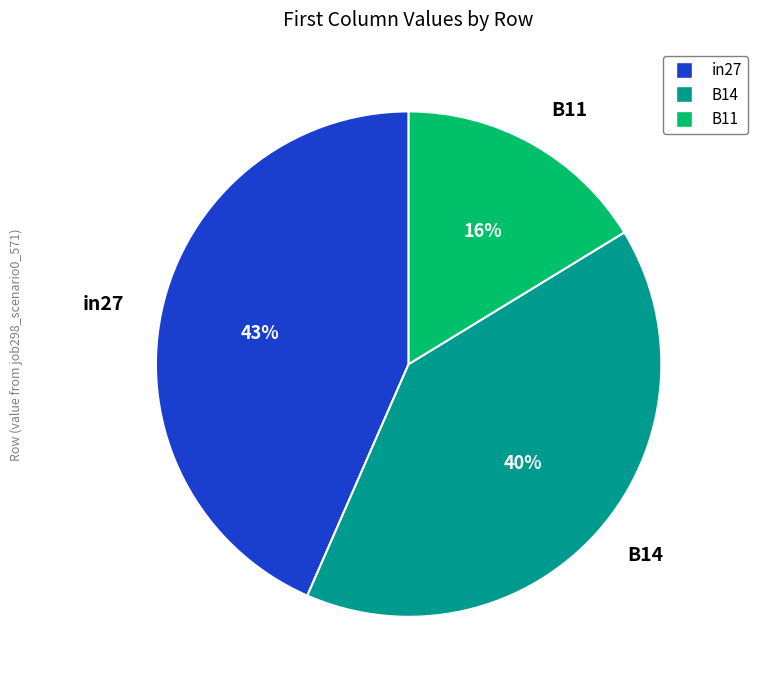

Which has a higher value, in27 or B14?

in27